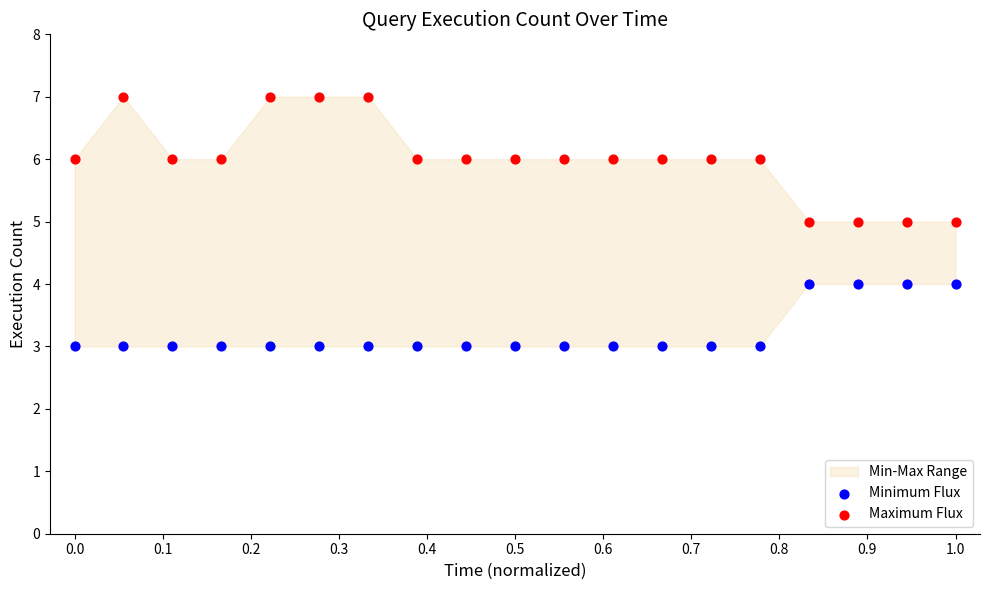

Which series contains the highest Y value?

Maximum Flux